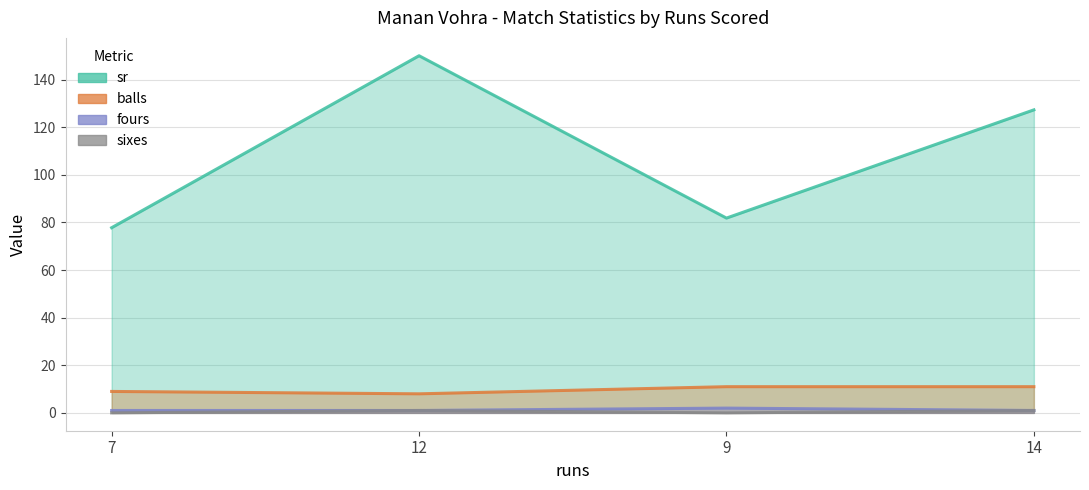

Between 7 and 12, which series saw the biggest shift?

sr